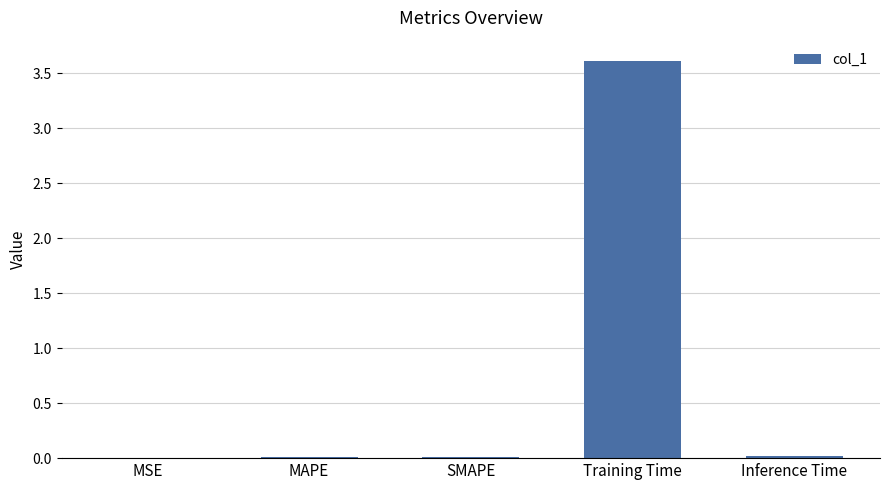

What is the approximate value at Training Time?

3.6